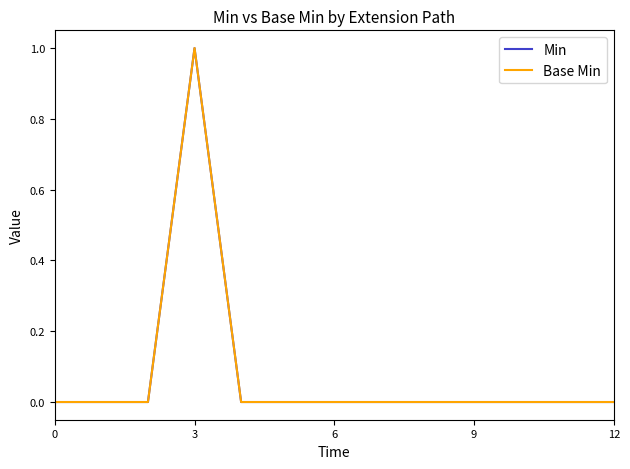

What is the highest value of the Min series?

1